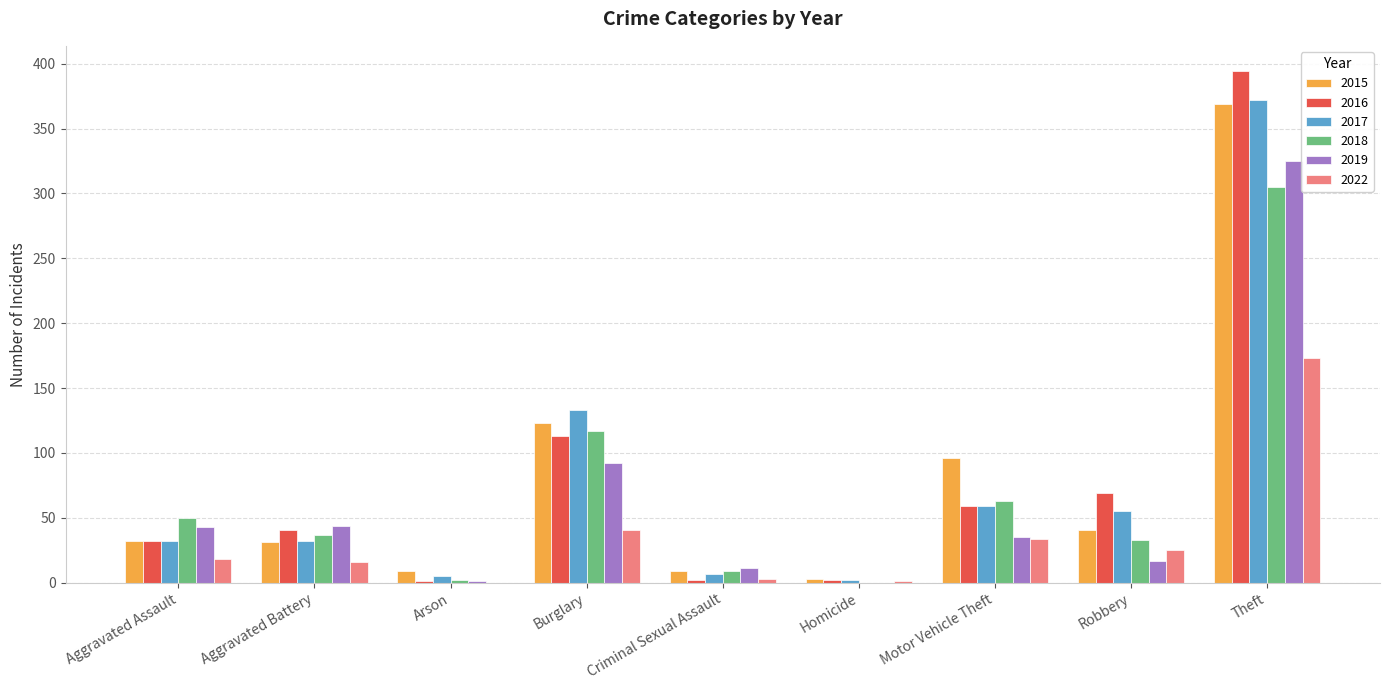

What is the greatest value displayed?

394